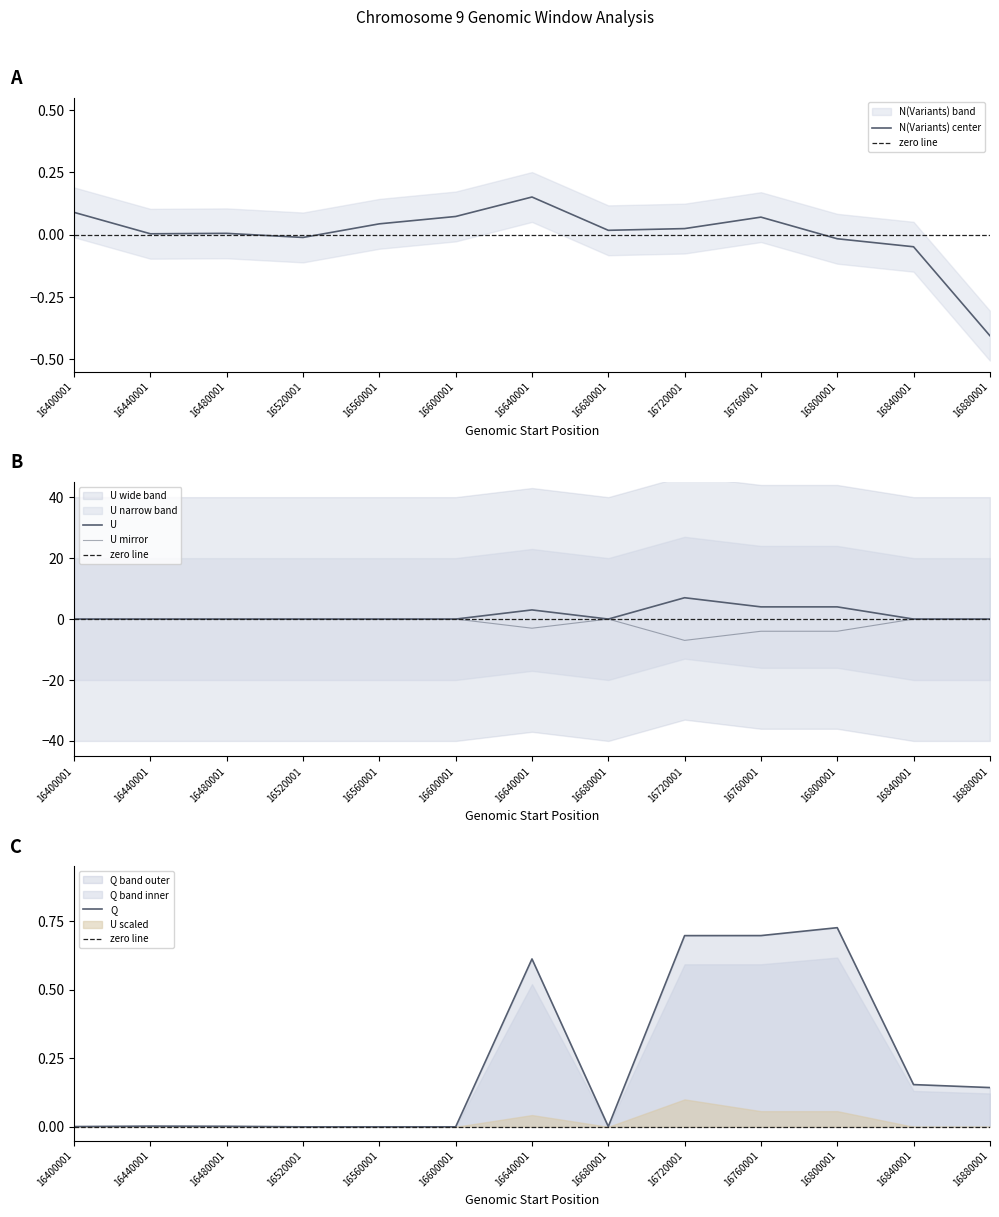

Is it true that N(Variants) center equals -0.4 at 16880001?

True